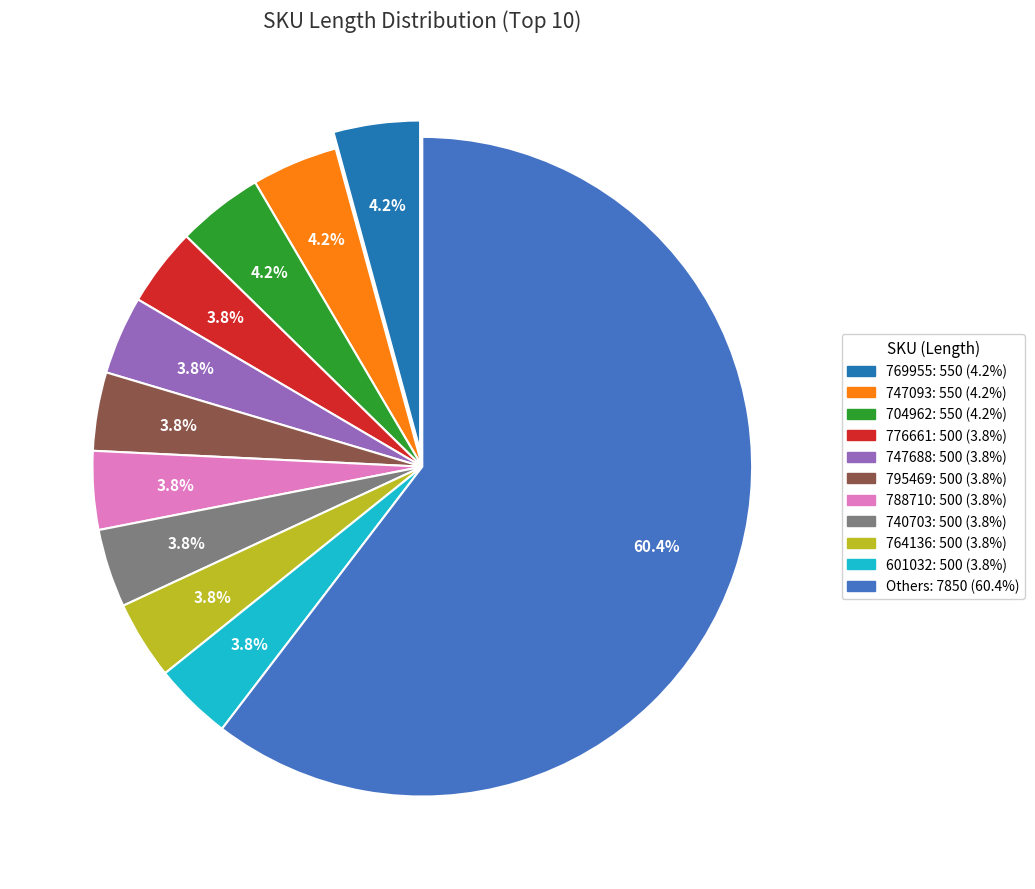

Is there any slice that represents more than half of the pie?

Yes